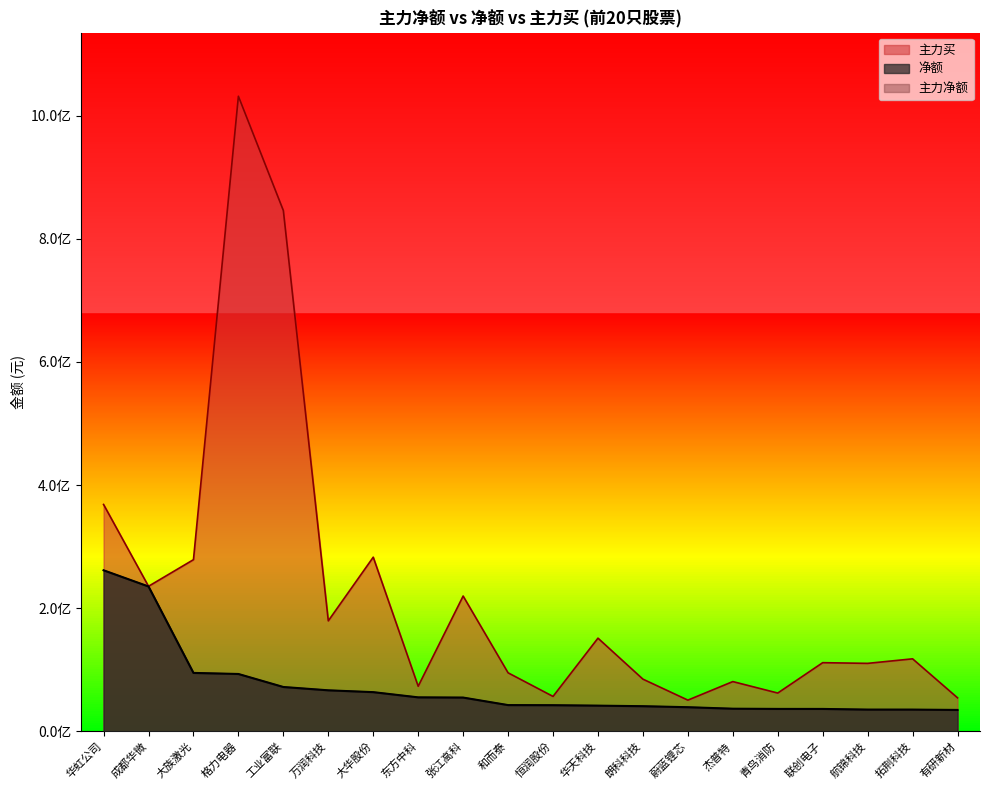

Reading right to left, extract all data points from this chart.

净额: 34661595	35181834	35195859	36272227	36301085	36645847	39085289	40717669	41616977	42346595	42520216	54731931	55084917	63546598	66527474	71909863	93048286	94786832	235197165	261504870
主力净额: 34661595	35181834	35195859	36272227	36301085	36645847	39085289	40717669	41616977	42346595	42520216	54731931	55084917	63546598	66527474	71909863	93048286	94786832	235197165	261504870
主力买: 54335376	117672343	110302133	111430422	62095053	80713665	50590735	84674603	151245575	56618640	94945599	219663076	73138611	282778311	179377805	845862763	1031522501	278740271	235515471	368417155